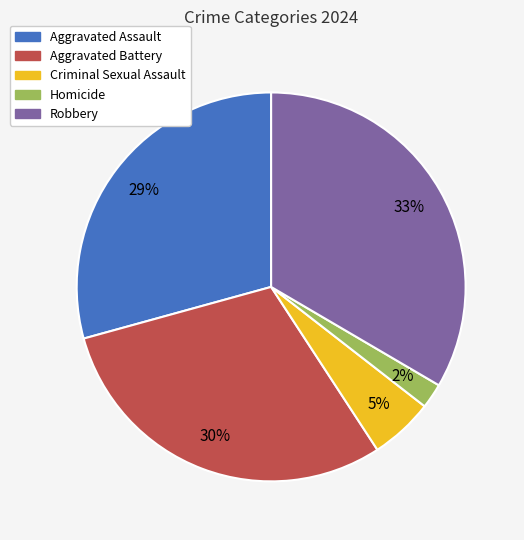

Which has a higher value, Criminal Sexual Assault or Homicide?

Criminal Sexual Assault